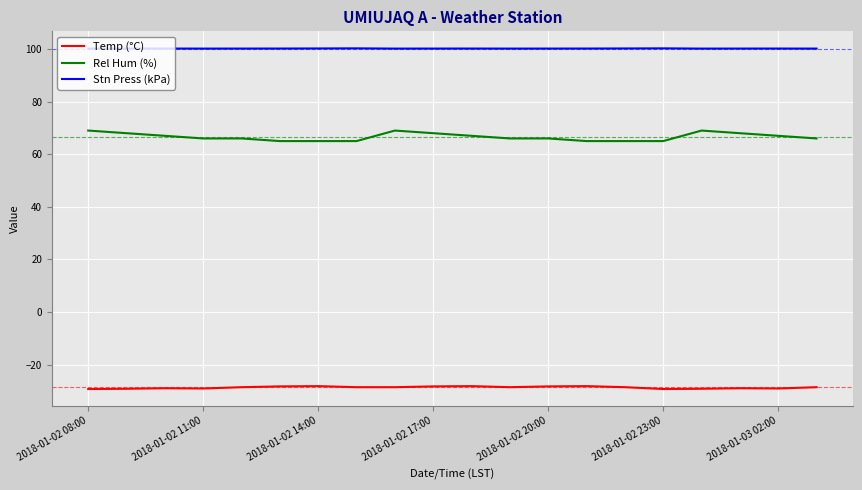

What is the smallest value displayed?

-29.3